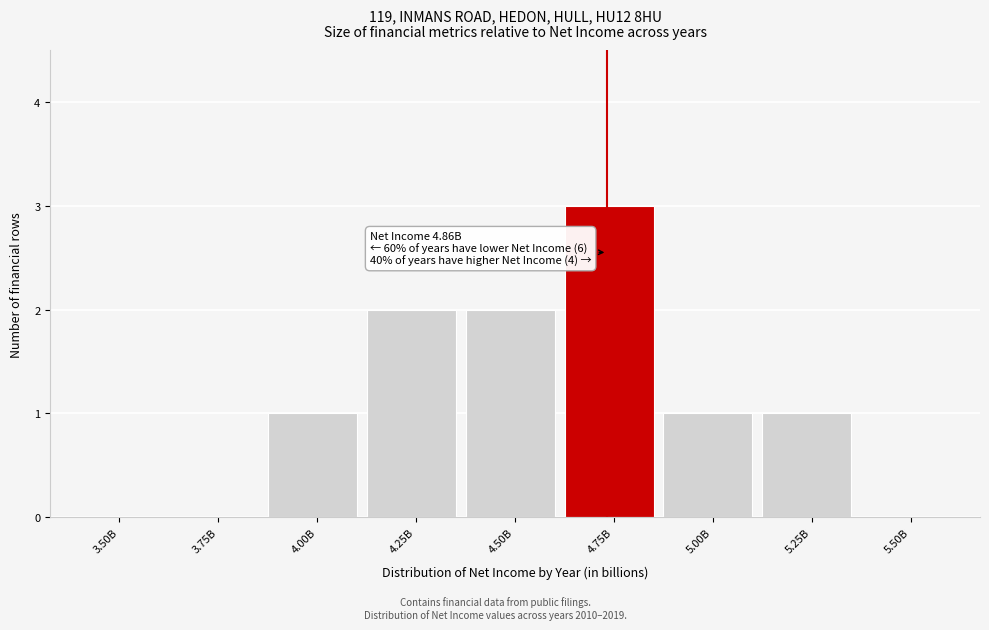

Reading left to right, list all the values displayed in this chart.

3.50B=0	3.75B=0	4.00B=1	4.25B=2	4.50B=2	4.75B=3	5.00B=1	5.25B=1	5.50B=0